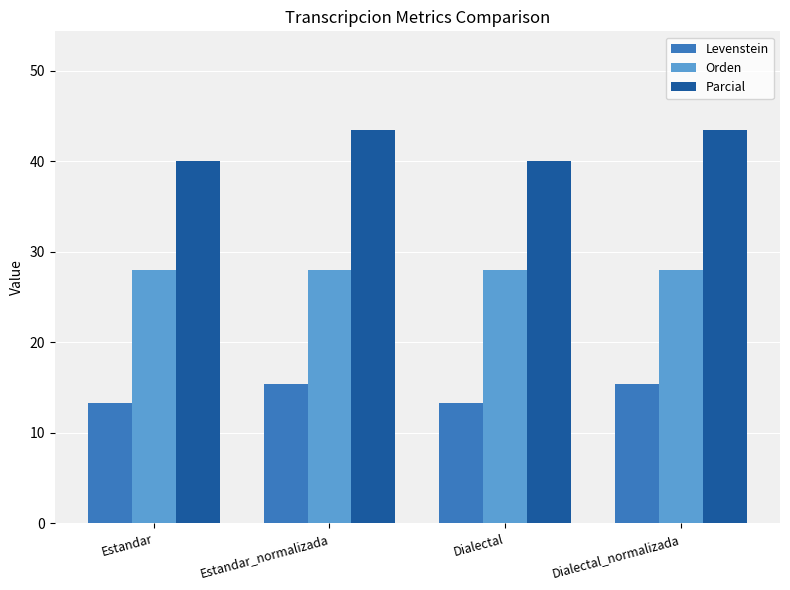

What is the value of the Orden bar at the 1st from the left?

28.0